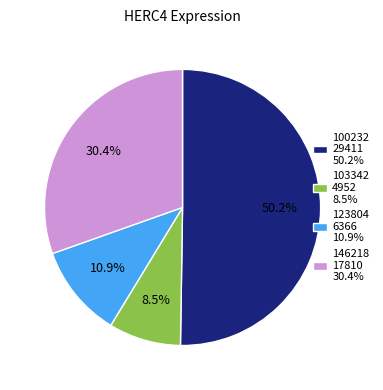

Rank the categories by value from lowest to highest.

103342 4952 8.5%, 123804 6366 10.9%, 146218 17810 30.4%, 100232 29411 50.2%